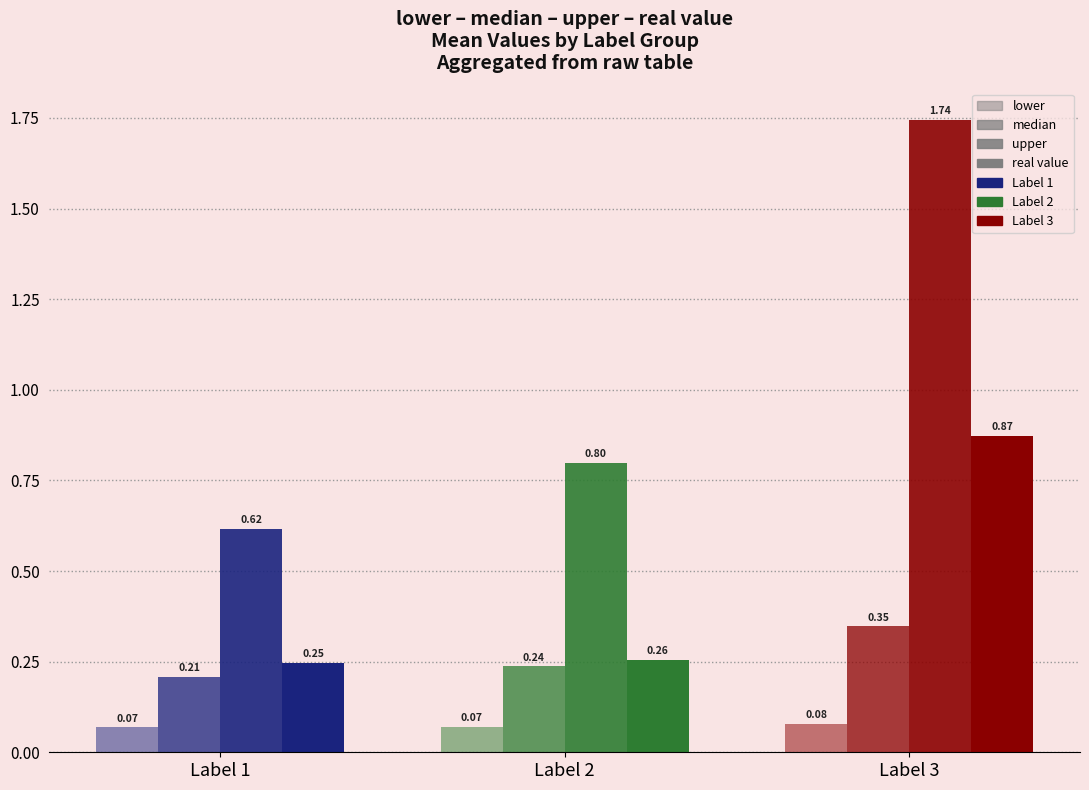

Rank the series at Label 1 from highest to lowest value.

upper, real value, median, lower